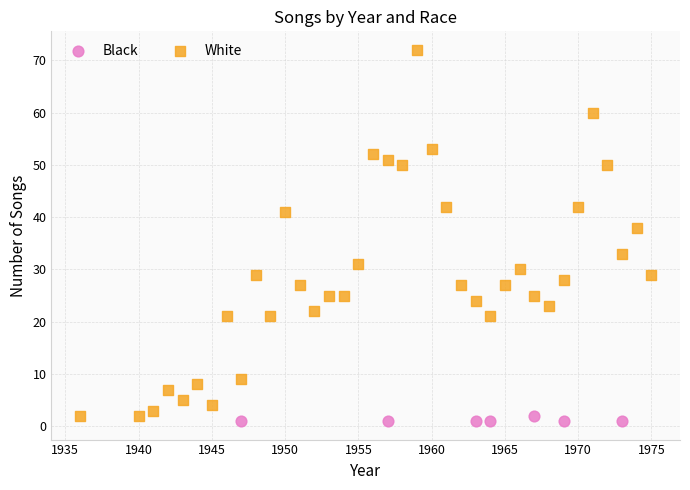

Which series reaches the maximum Y coordinate?

White